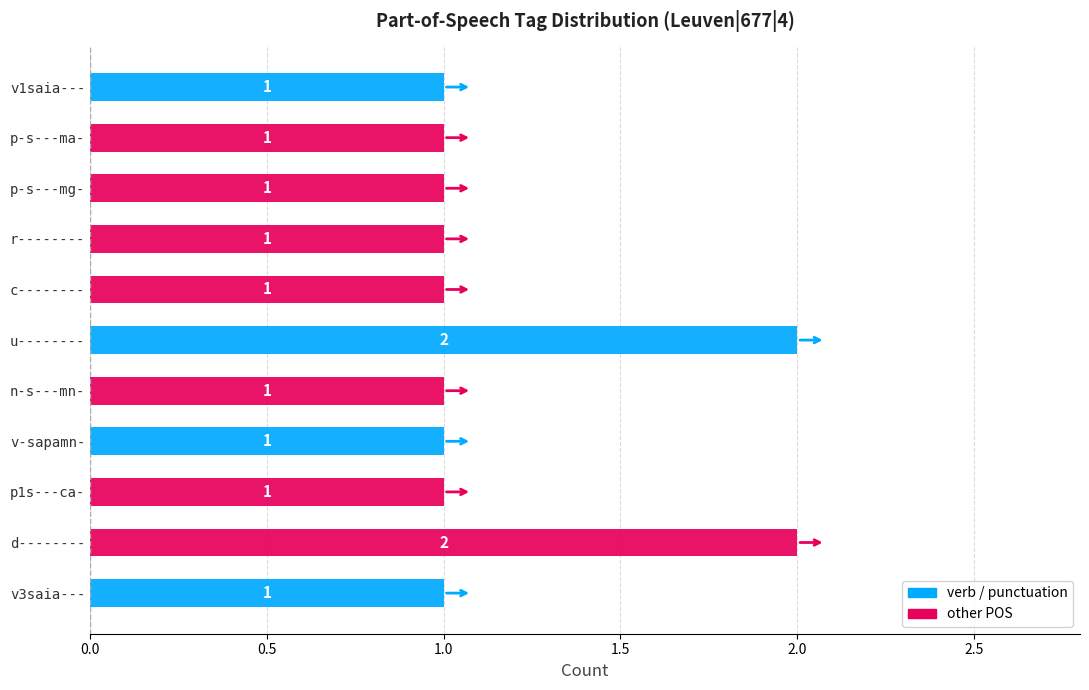

Reading right to left, list all the values displayed in this chart.

v1saia---=1	p-s---ma-=1	p-s---mg-=1	r--------=1	c--------=1	u--------=2	n-s---mn-=1	v-sapamn-=1	p1s---ca-=1	d--------=2	v3saia---=1